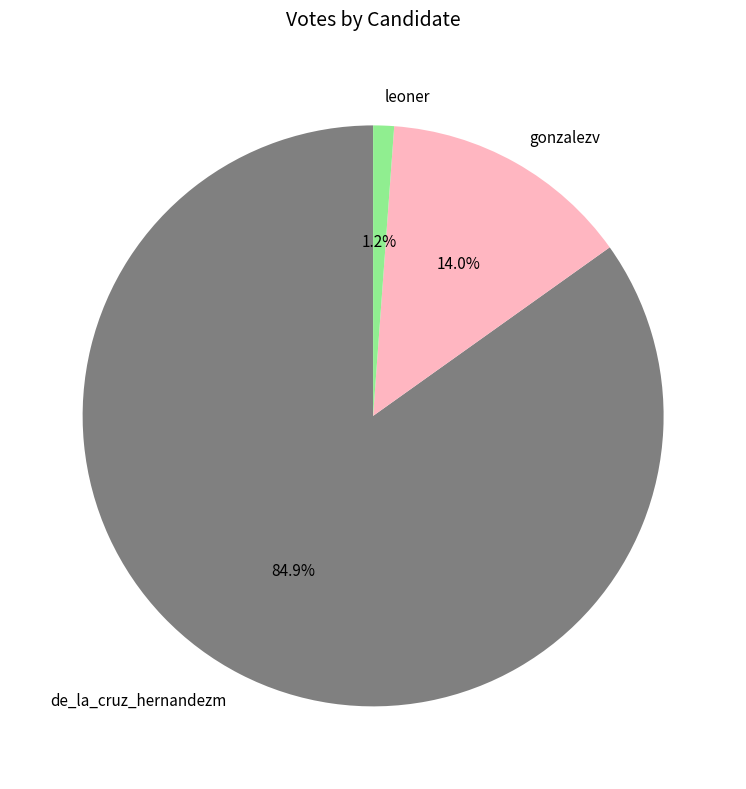

Combined, do de_la_cruz_hernandezm and leoner account for over 50%?

Yes